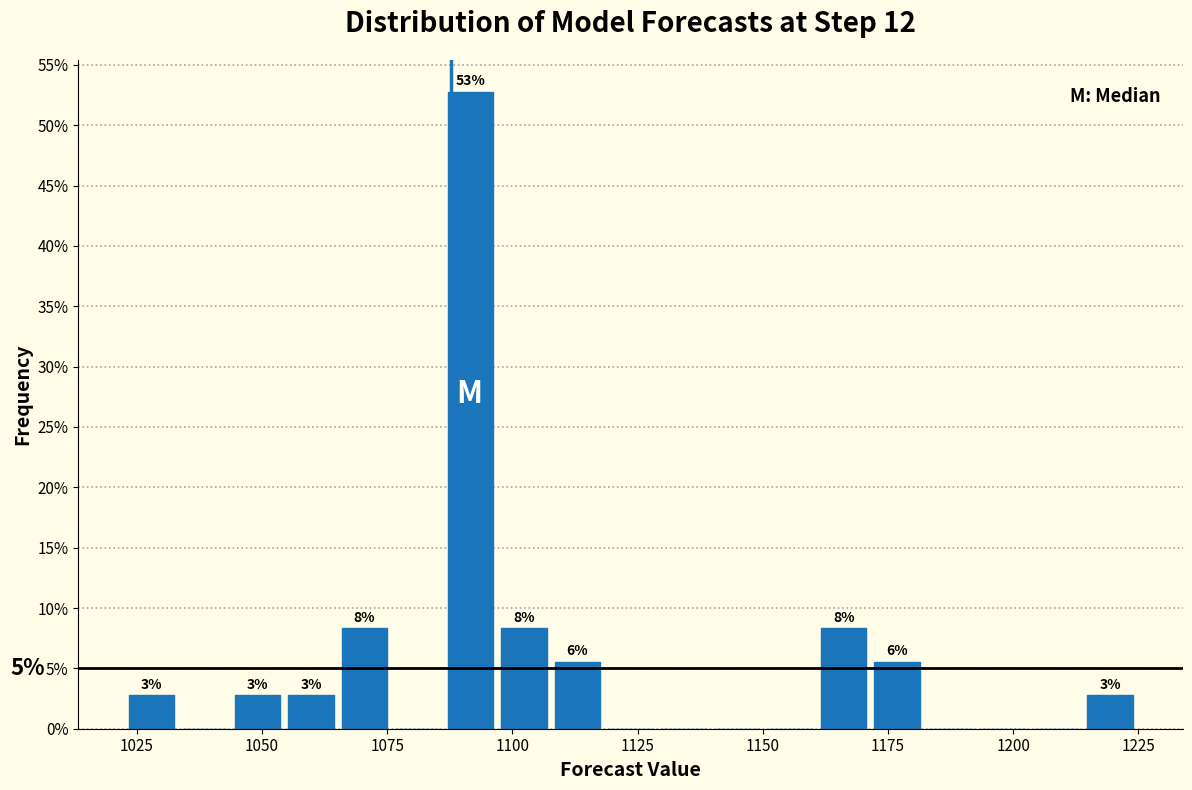

Around what value on the x-axis is the tallest bar? Give the approximate position of its centre, as read against the axis.

1090